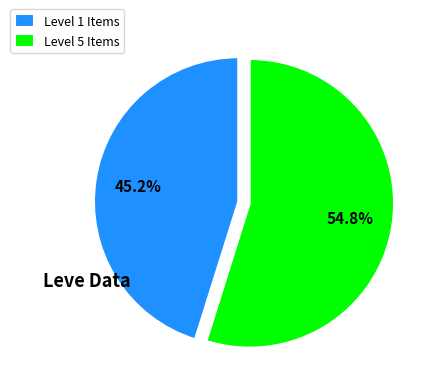

Which slice is the largest?

Level 5 Items